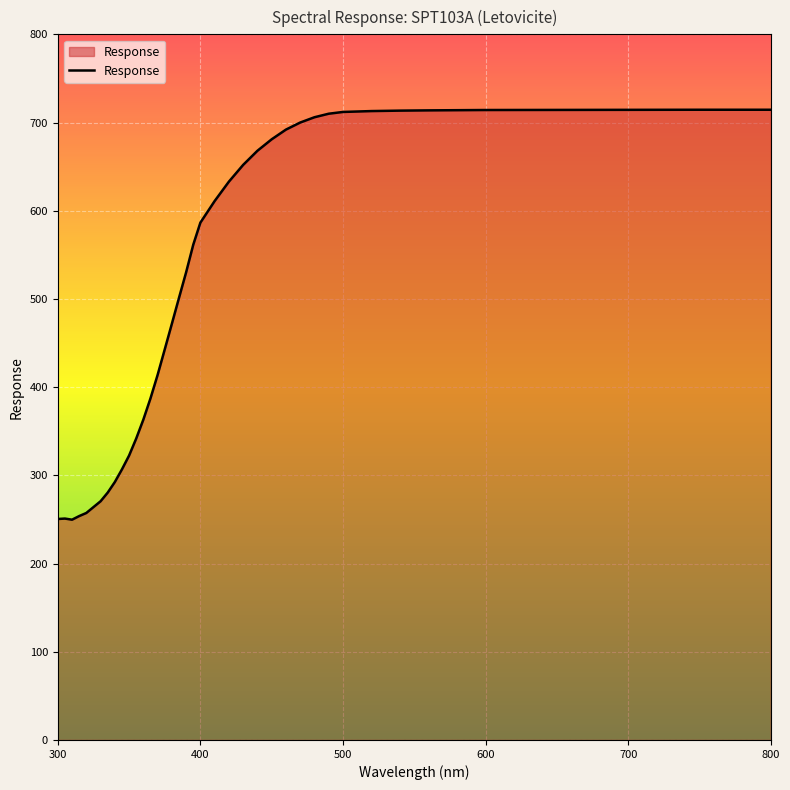

What is the difference between the maximum and minimum values?

464.8